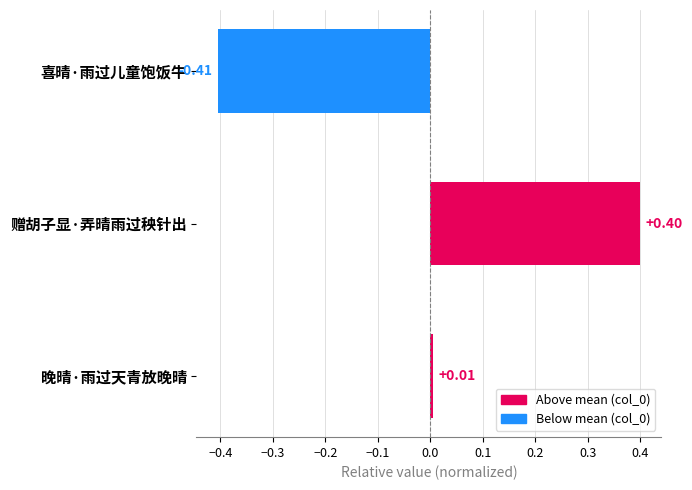

Which label corresponds to the largest value in the chart?

赠胡子显·弄晴雨过秧针出